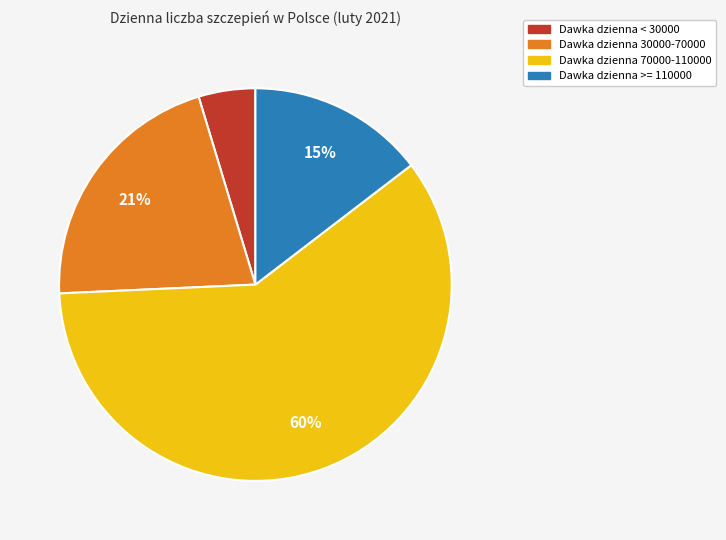

To the nearest percent, what is the average slice percentage?

25%